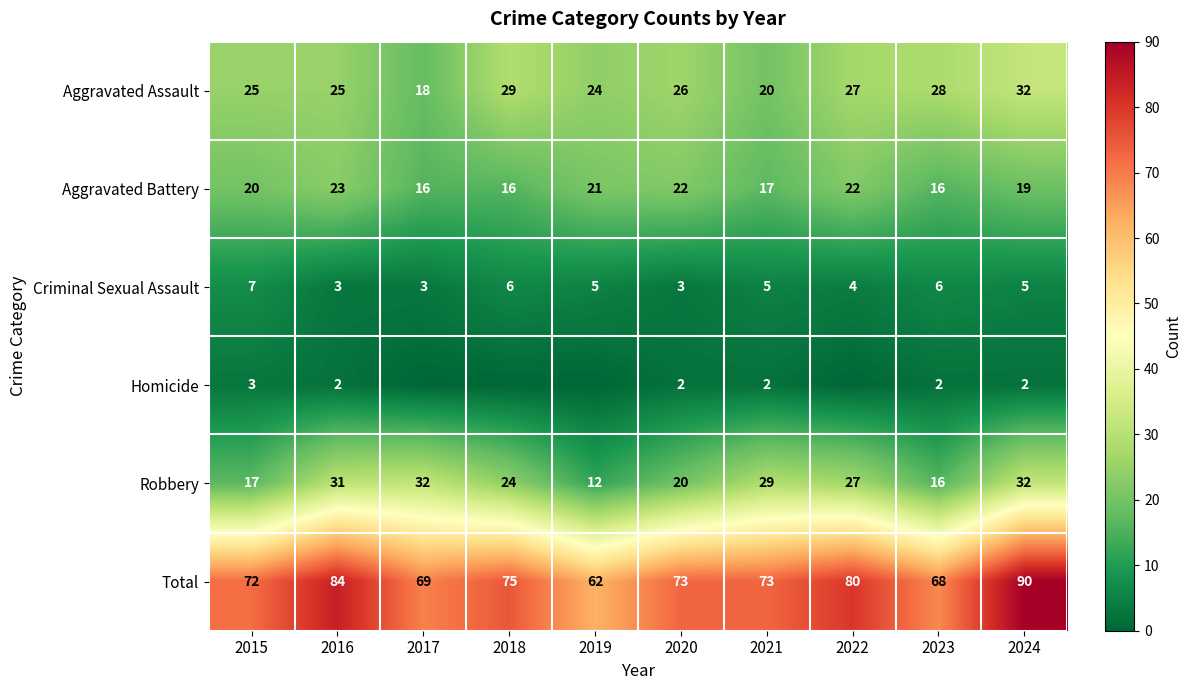

What is the sum of the Total values at 2017 and 2023?

137